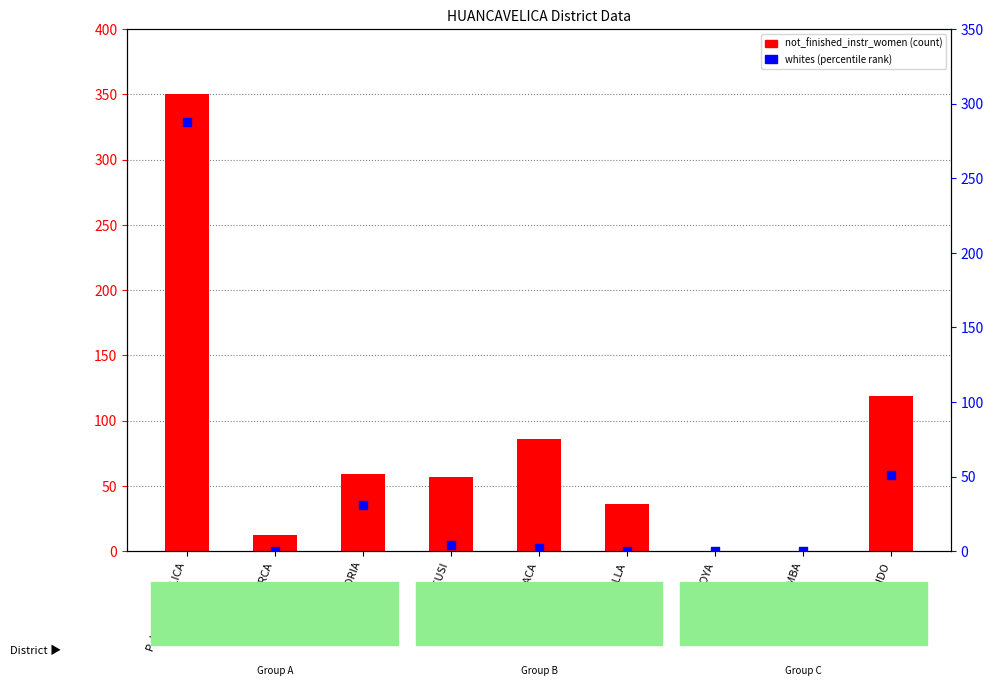

What is the total value across all series at AÑANCUSI?

61